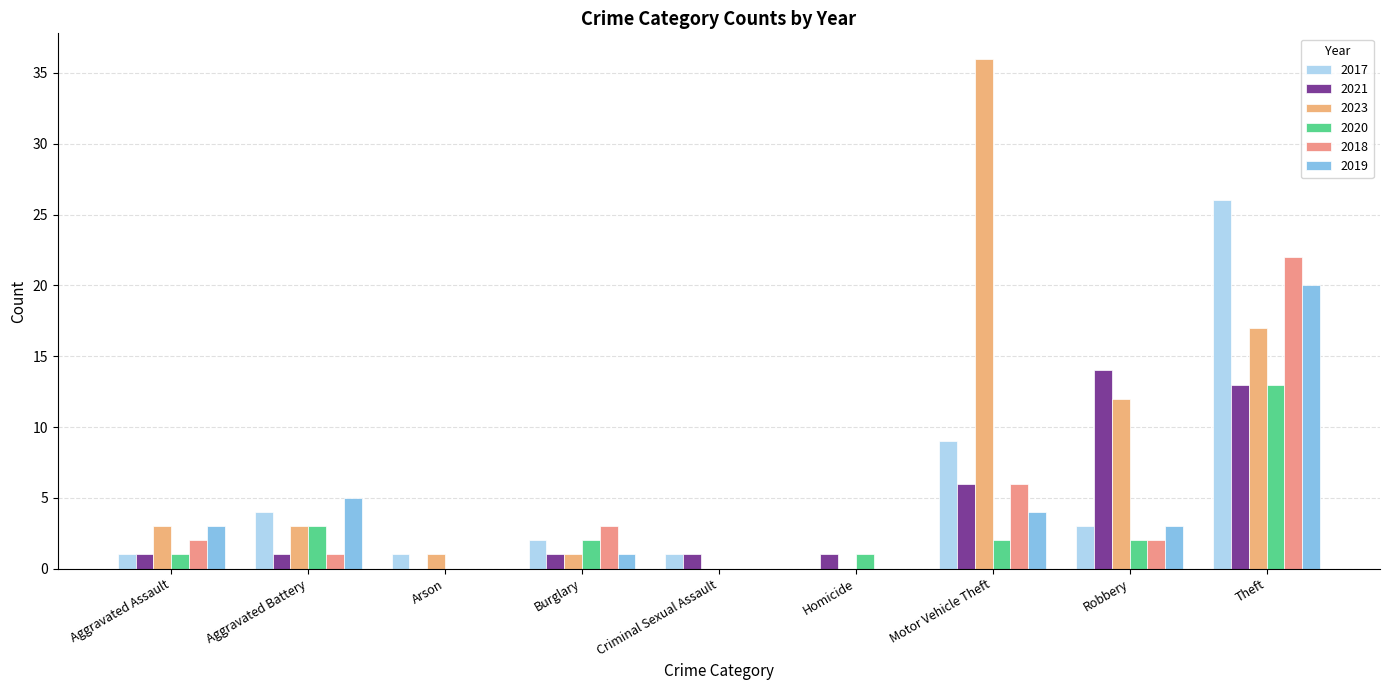

Is the value of 2021 at Robbery greater than the value of 2019 at Robbery?

Yes